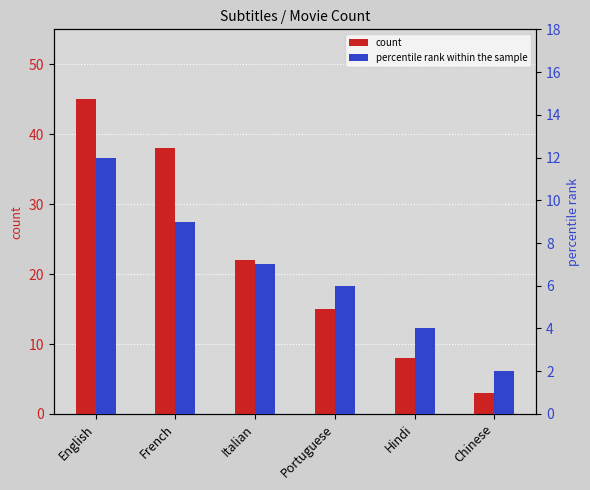

At which category is the sum across all series the highest?

English